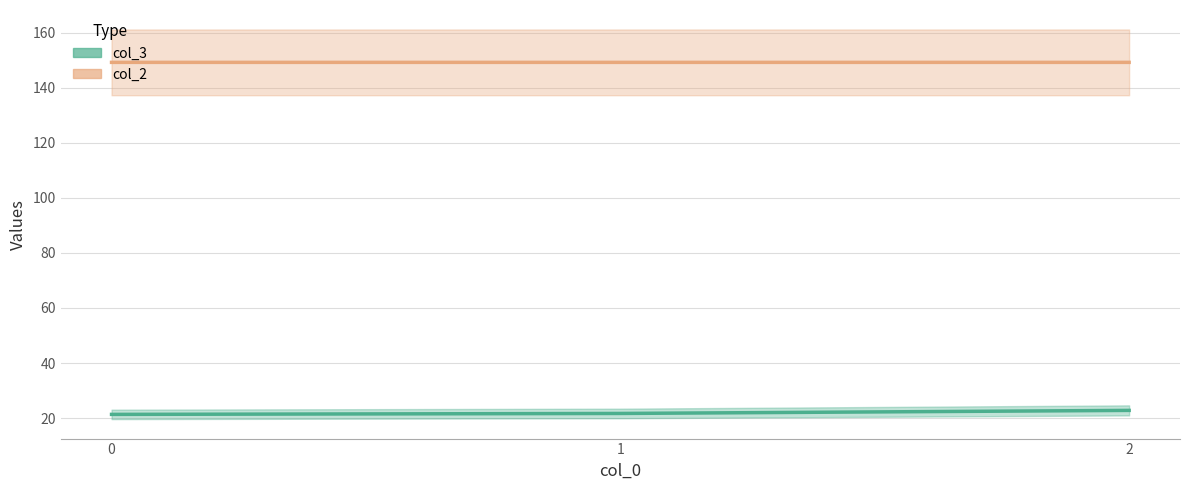

How many categories are shown in the chart?

3